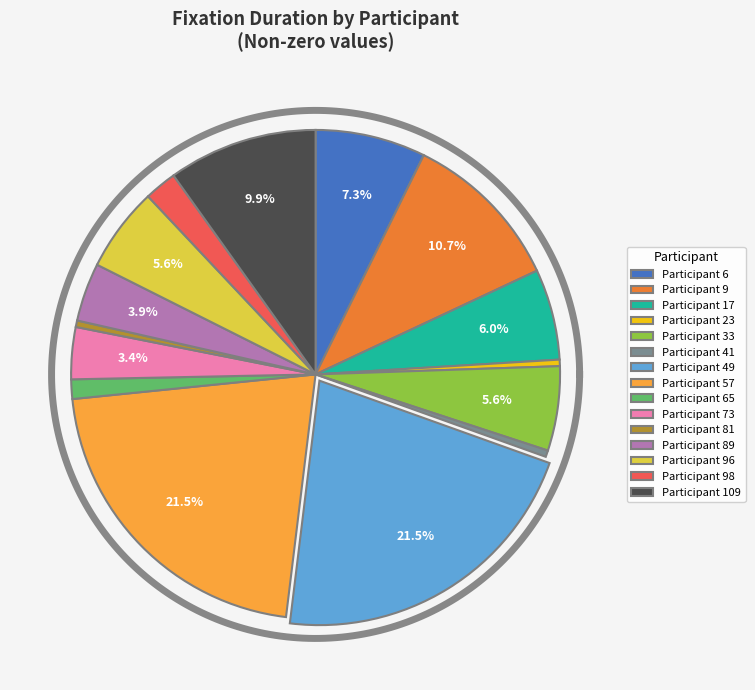

To the nearest percent, what is the difference between the 96 and 41 slice percentages?

5%